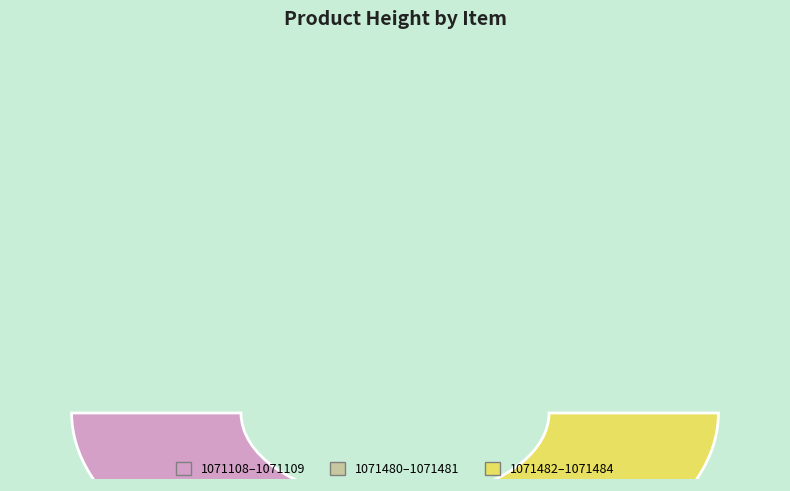

Which has a higher value, 1071481 or 1071485?

1071481